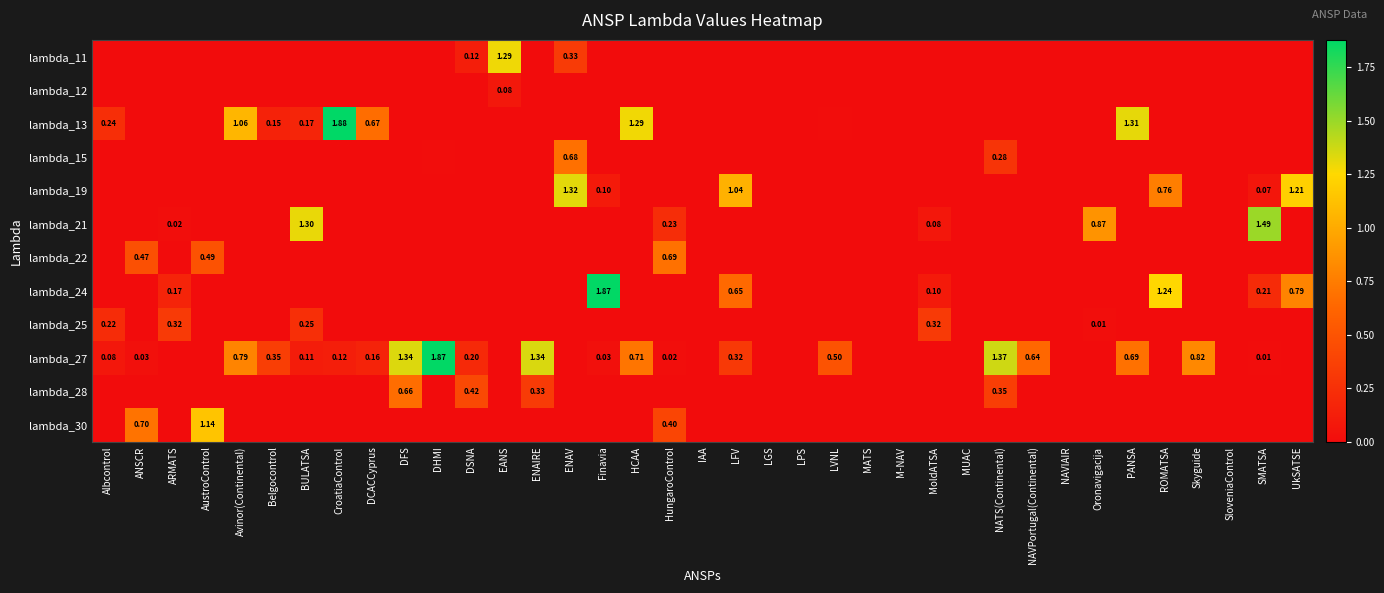

The lambda_28 series shows 0.3 at LVNL. True or false?

False